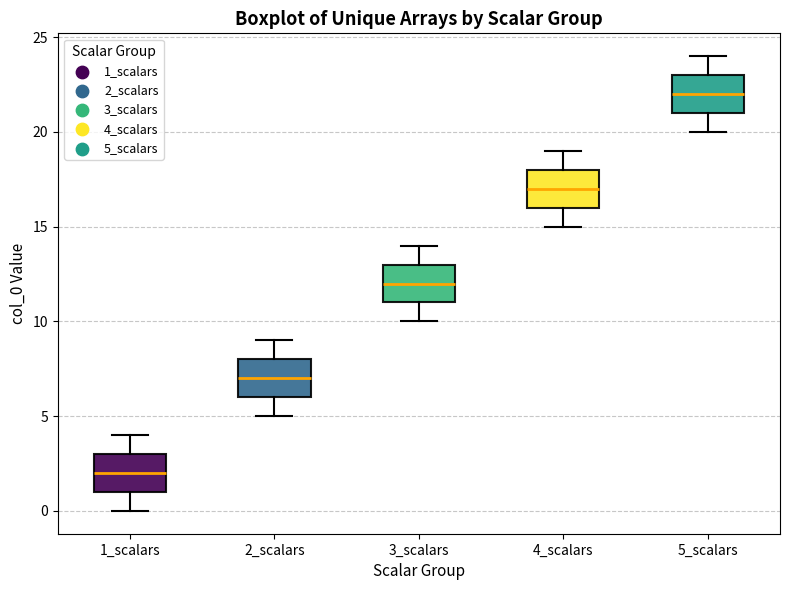

Reading left to right, transcribe this box plot: for each box, give where its median line is, the range the box spans, and where its two whiskers end, as read against the y-axis. The values are not printed on the chart, so give them approximately, as read against the axis.

1_scalars: median 2, box 1 to 3, whiskers 0 to 4
2_scalars: median 7, box 6 to 8, whiskers 5 to 9
3_scalars: median 12, box 11 to 13, whiskers 10 to 14
4_scalars: median 17, box 16 to 18, whiskers 15 to 19
5_scalars: median 22, box 21 to 23, whiskers 20 to 24